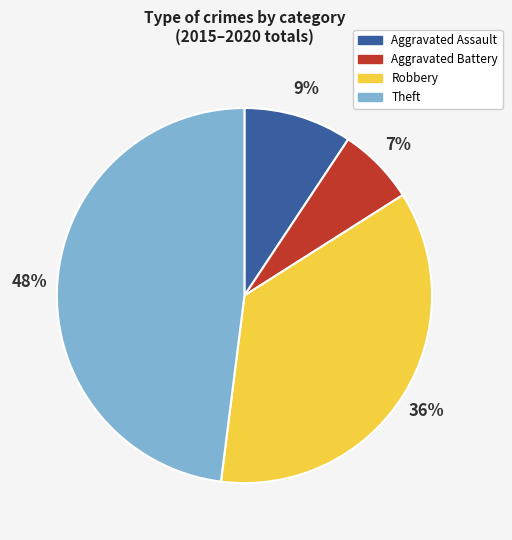

How many segments does this pie chart have?

4